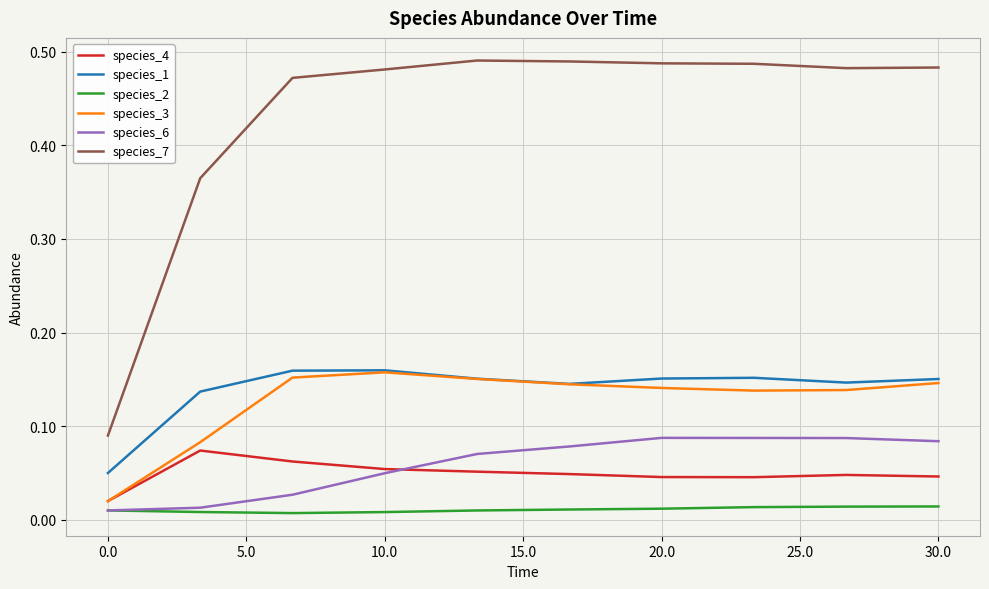

Which series has the largest range (max minus min)?

species_7